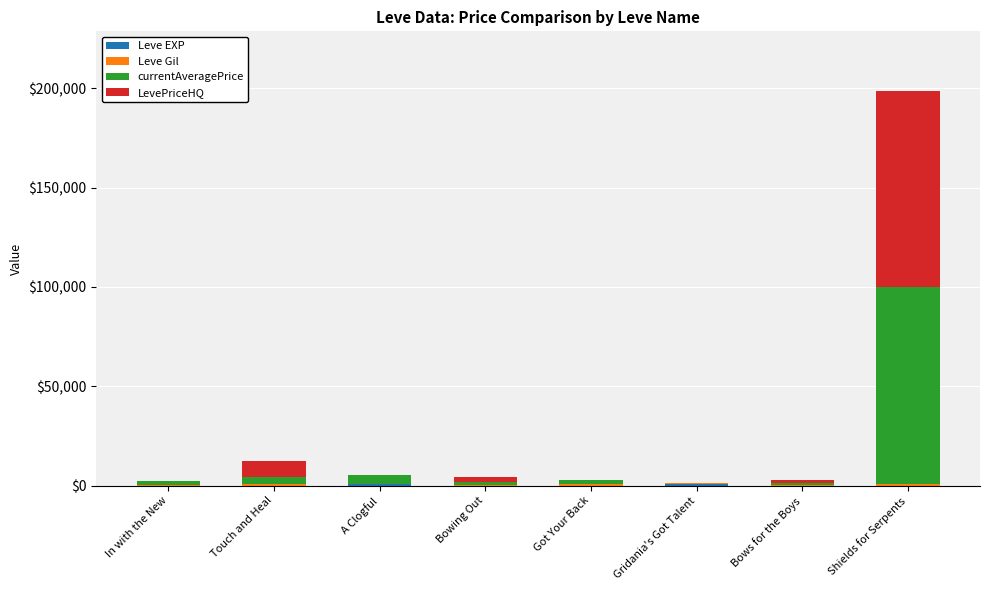

At which category is the sum across all series the highest?

Shields for Serpents